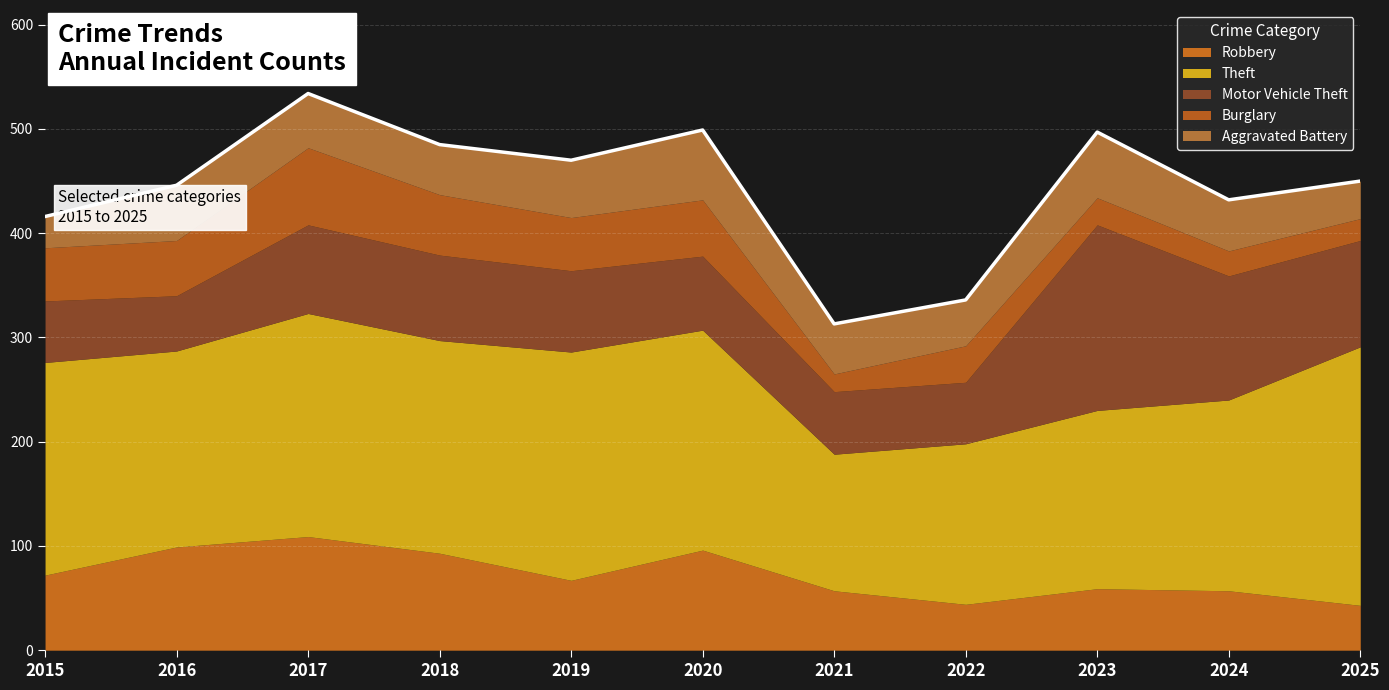

What is the value of the Motor Vehicle Theft point at the 1st from the left?

59